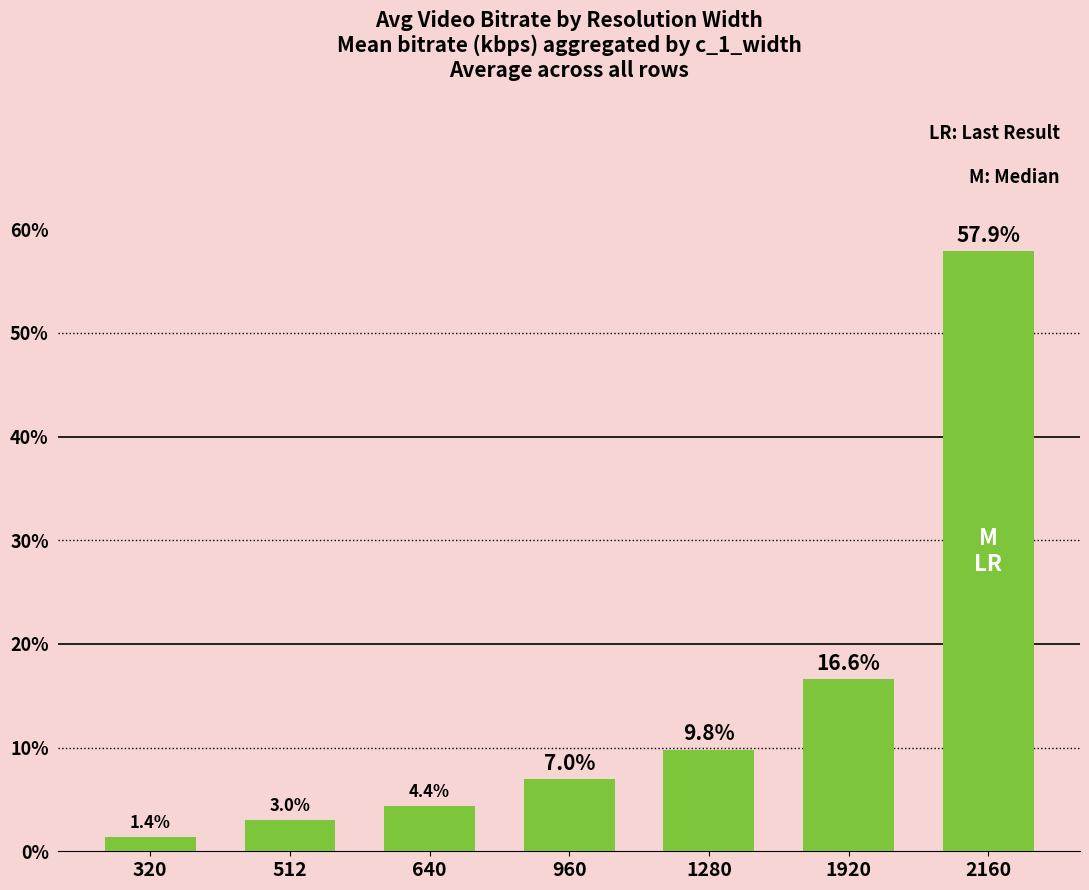

What is the sum of all values?

100.0